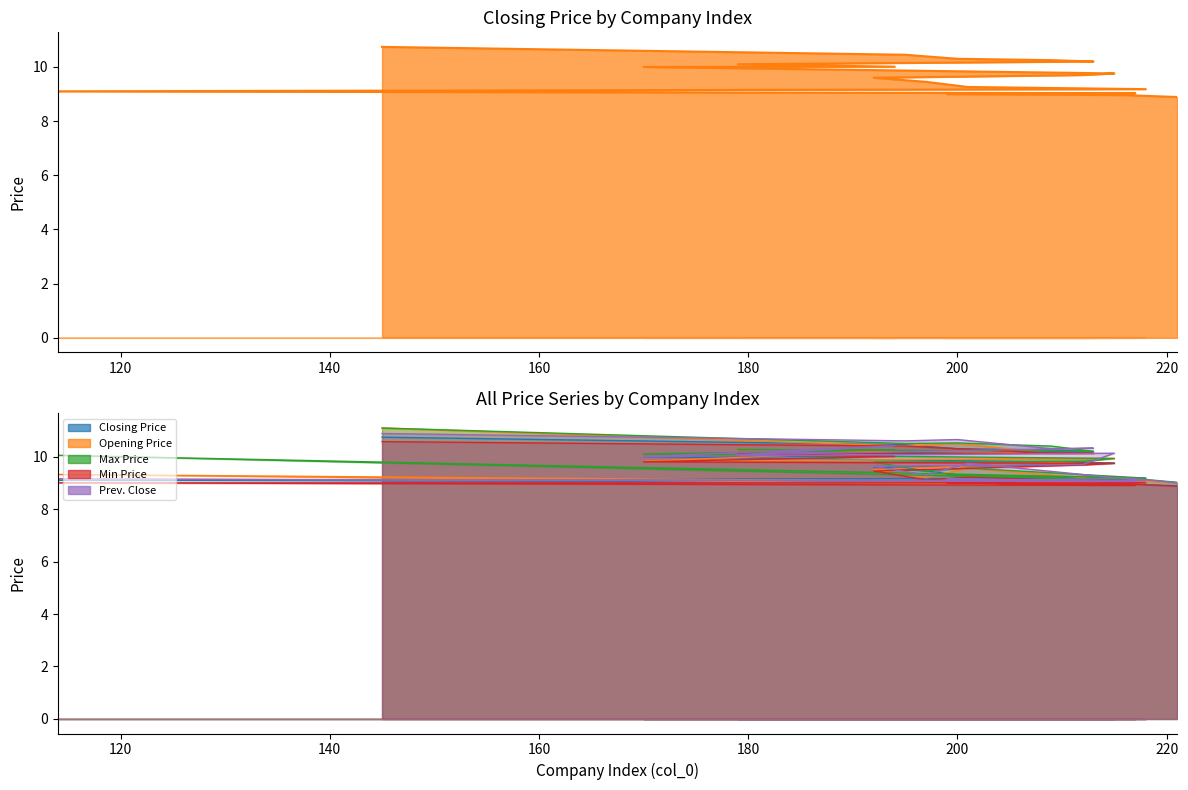

At which label does Prev. Close reach its peak?

145